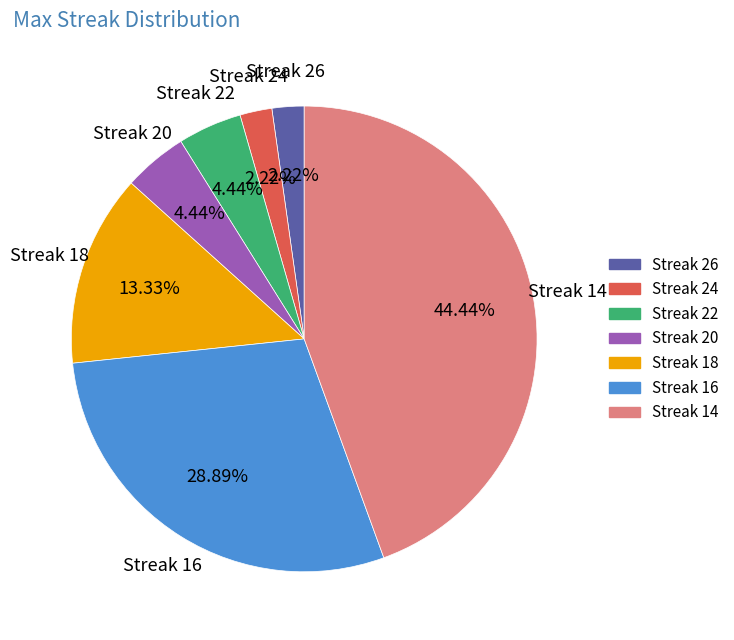

Is the sum of Streak 24 and Streak 22 greater than half?

No